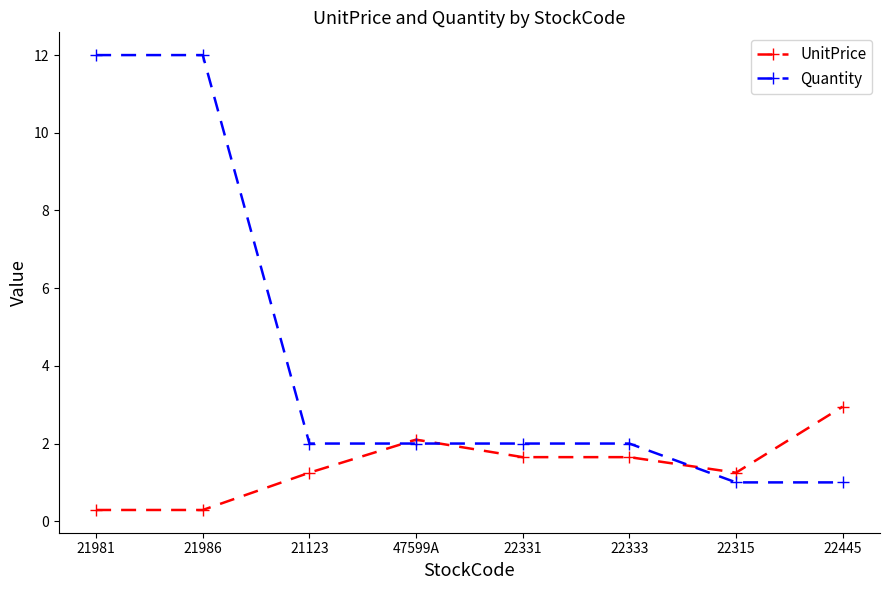

The Quantity series shows 4.9 at 21986. True or false?

False